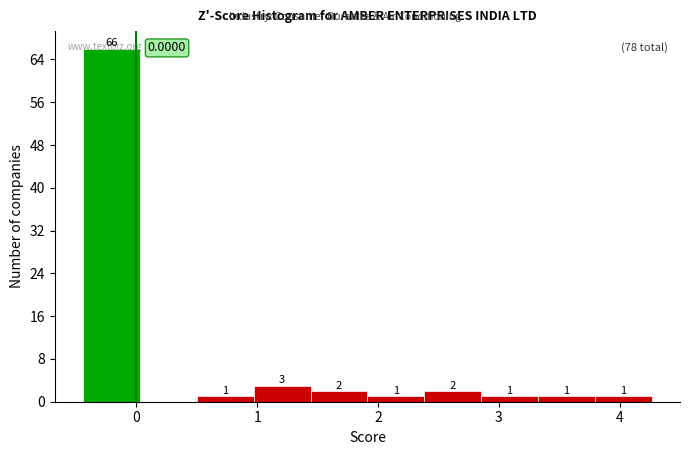

Reading left to right, list every bar in this chart as the range it spans on the x-axis followed by its height. The bar edges are not printed on the chart, so give them approximately, as read against the axis.

-0.4 to 0.0: 66.0000
0.0 to 0.5: 0.0000
0.5 to 1.0: 1.0000
1.0 to 1.4: 3.0000
1.4 to 1.9: 2.0000
1.9 to 2.4: 1.0000
2.4 to 2.9: 2.0000
2.9 to 3.3: 1.0000
3.3 to 3.8: 1.0000
3.8 to 4.3: 1.0000